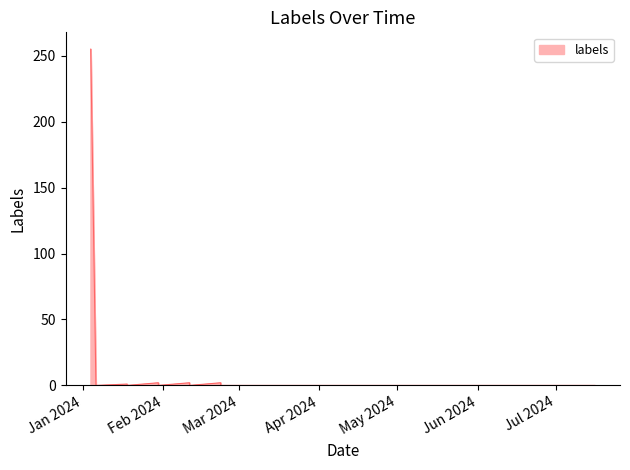

At which category does the chart reach its minimum across all series?

Mar 2024